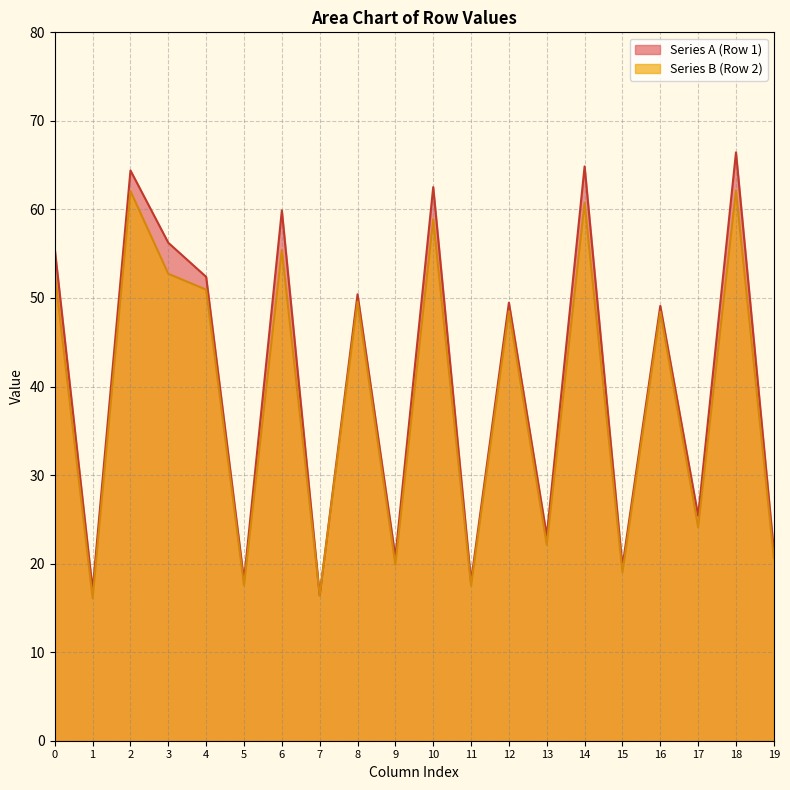

Is the value of col_2 at 23.92828706 greater than the value of col_0 at 25.16294549?

Yes